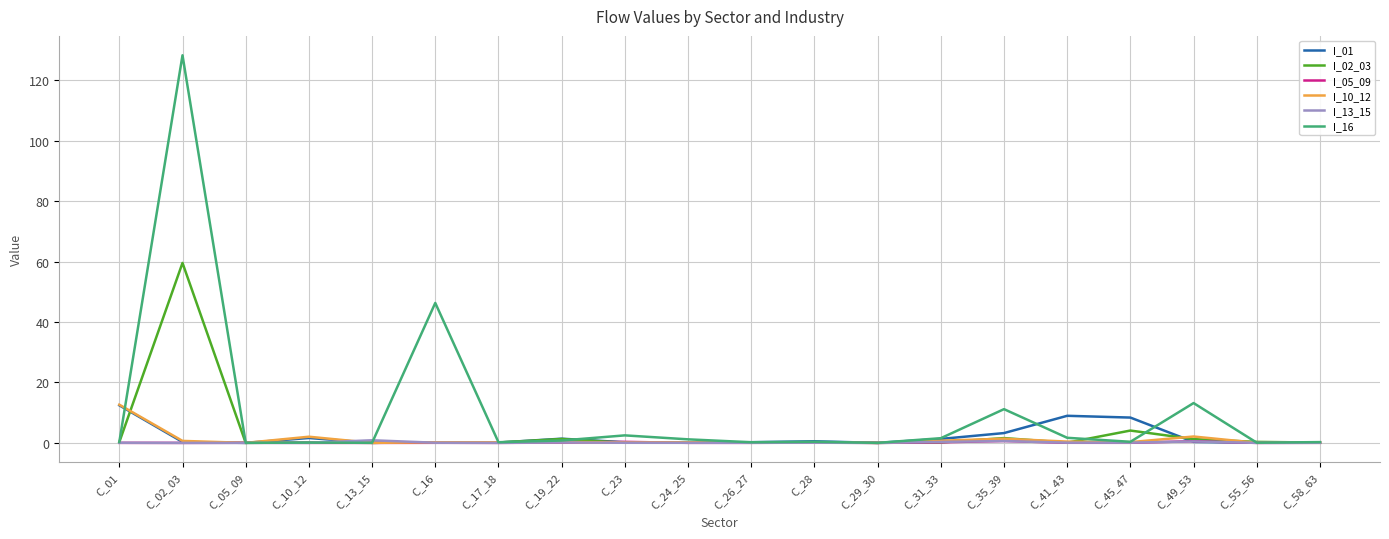

Where is I_02_03 nearest to the value 29?

C_45_47